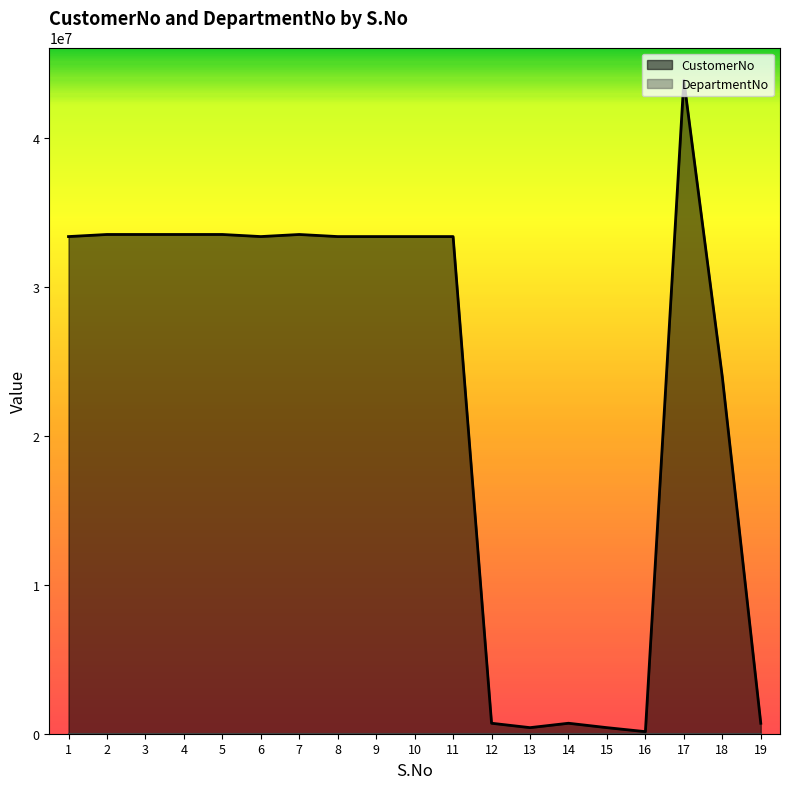

Where is the first local maximum for CustomerNo?

7